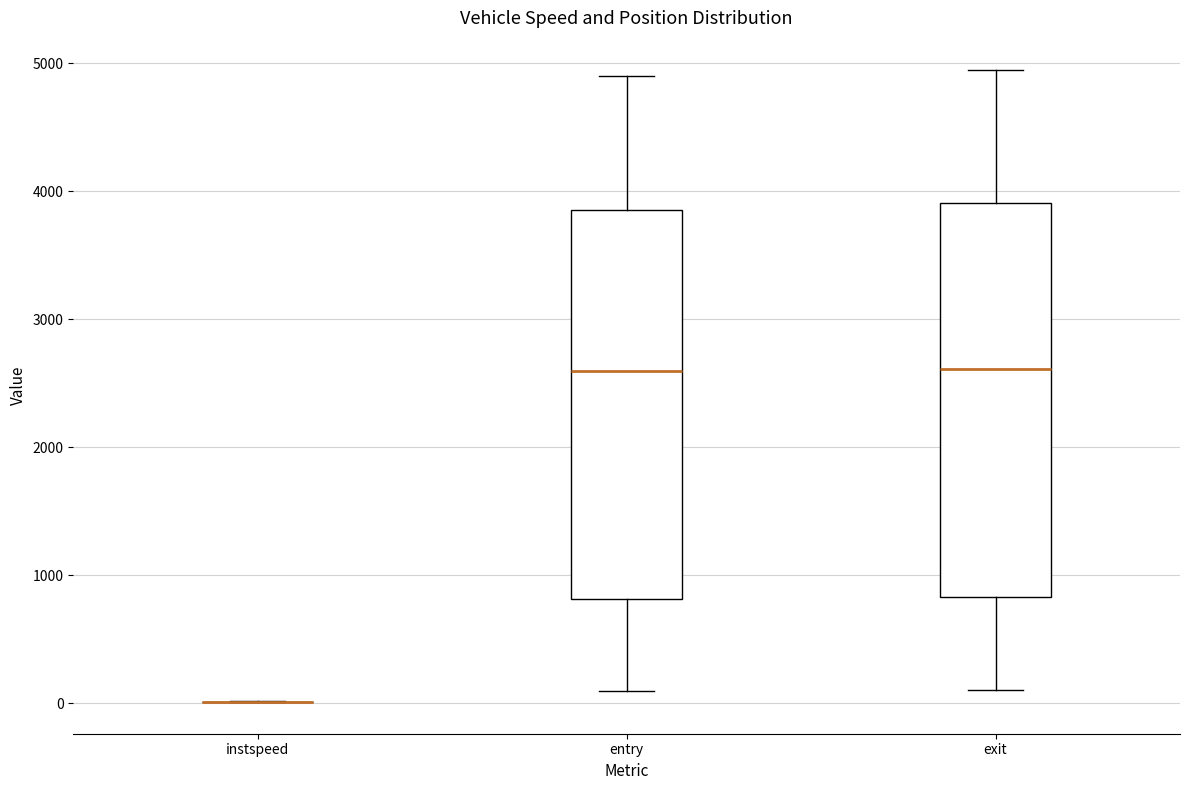

Reading left to right, transcribe this box plot: for each box, give where its median line is, the range the box spans, and where its two whiskers end, as read against the y-axis. The values are not printed on the chart, so give them approximately, as read against the axis.

instspeed: box collapsed to a line at 0, whiskers 0 to 0
entry: median 2600, box 800 to 3900, whiskers 100 to 4900
exit: median 2600, box 800 to 3900, whiskers 100 to 5000